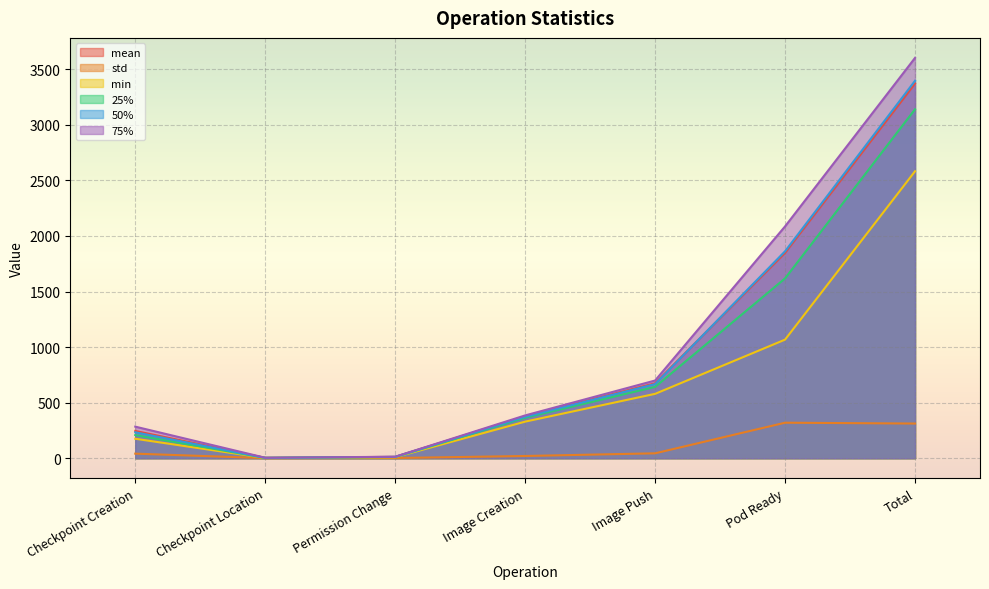

How many values in the mean series are below 376?

3